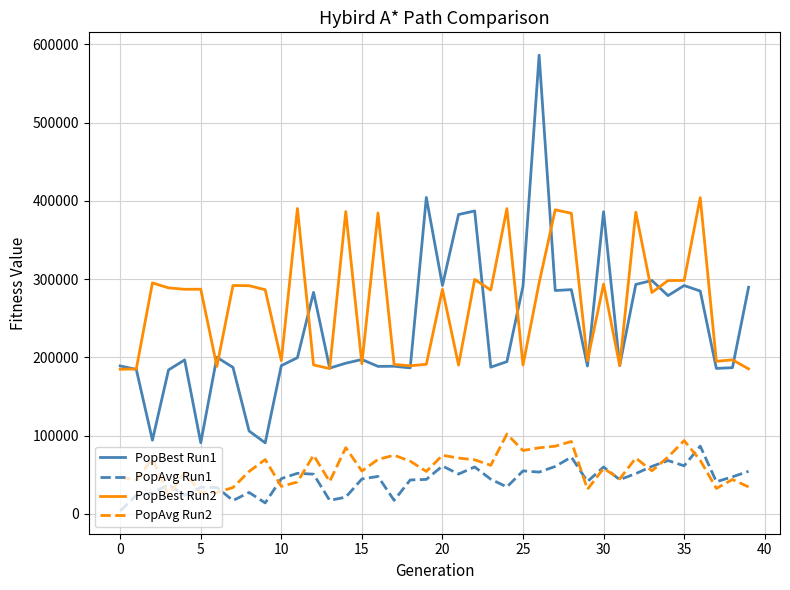

Which series has the largest total across all categories?

PopBest Run2